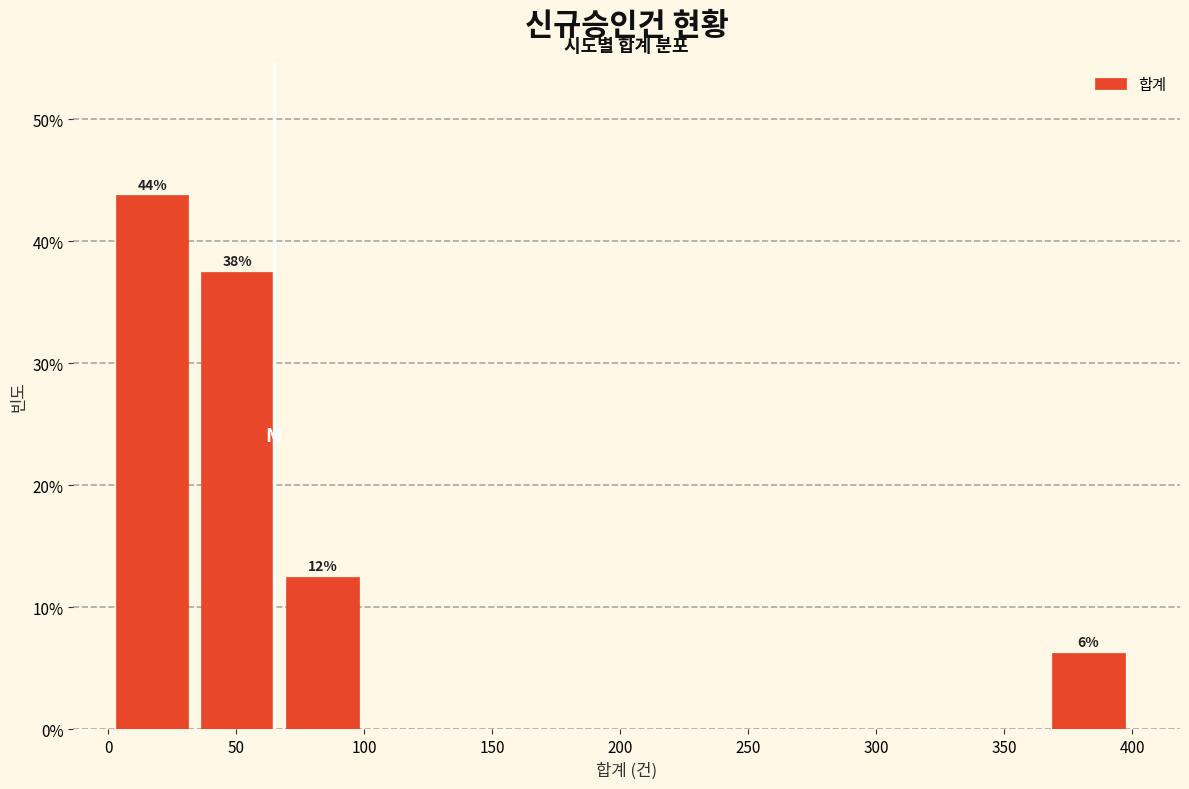

Which range on the x-axis has the tallest bar?

5 to 35